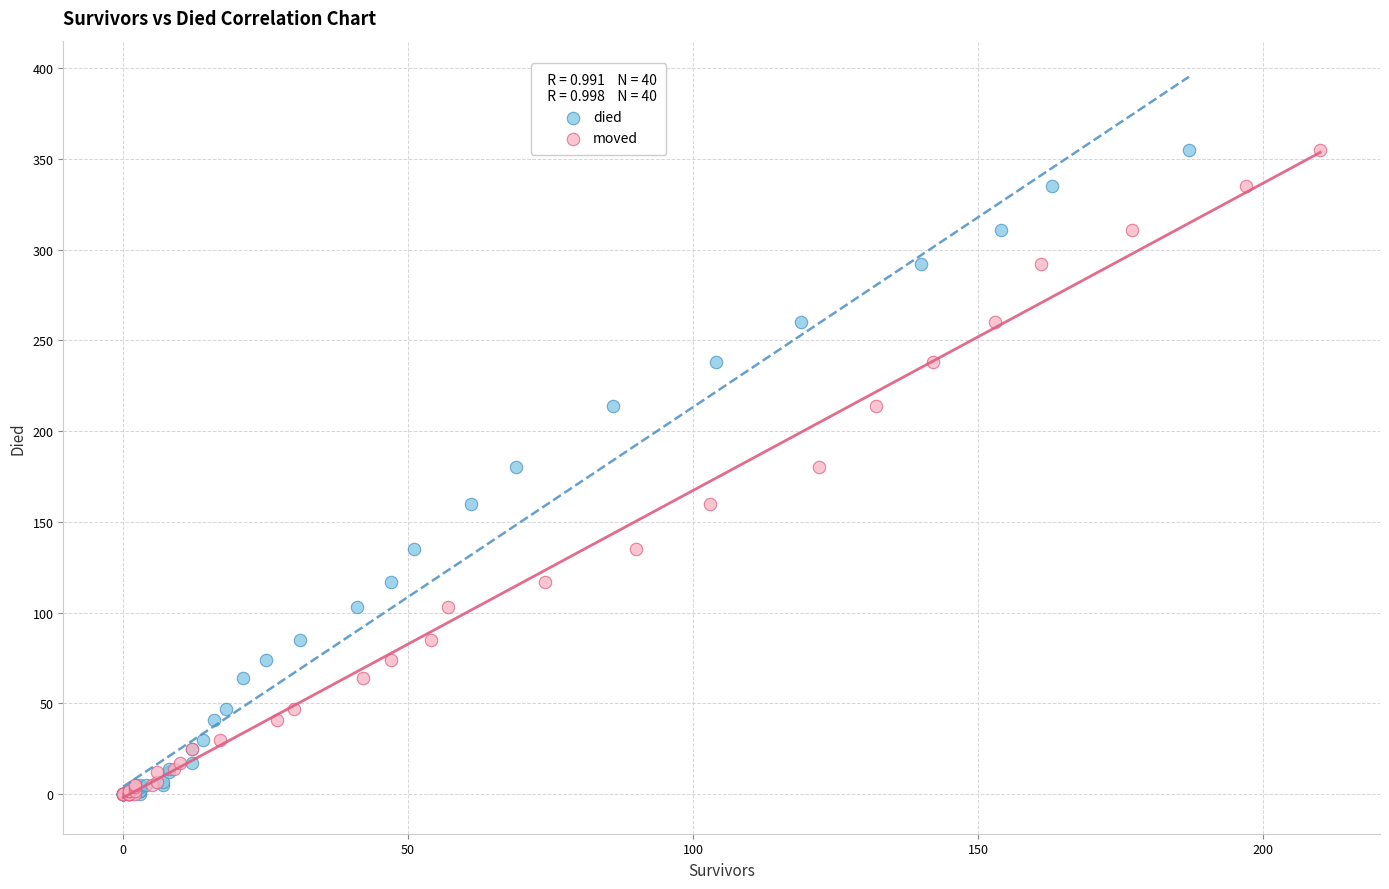

What are all the series names shown in the legend?

died, moved